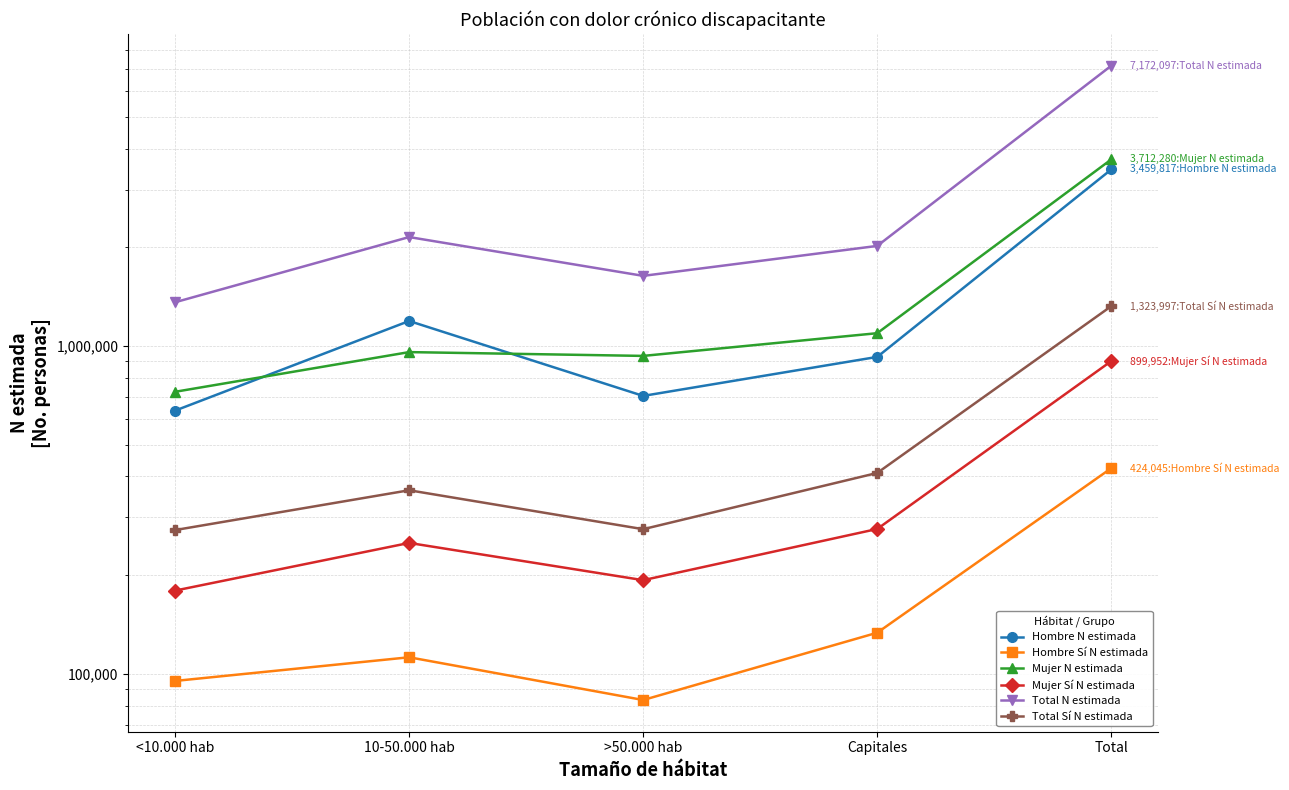

Read the Total N estimada value at Capitales, to the nearest 10.

2021760